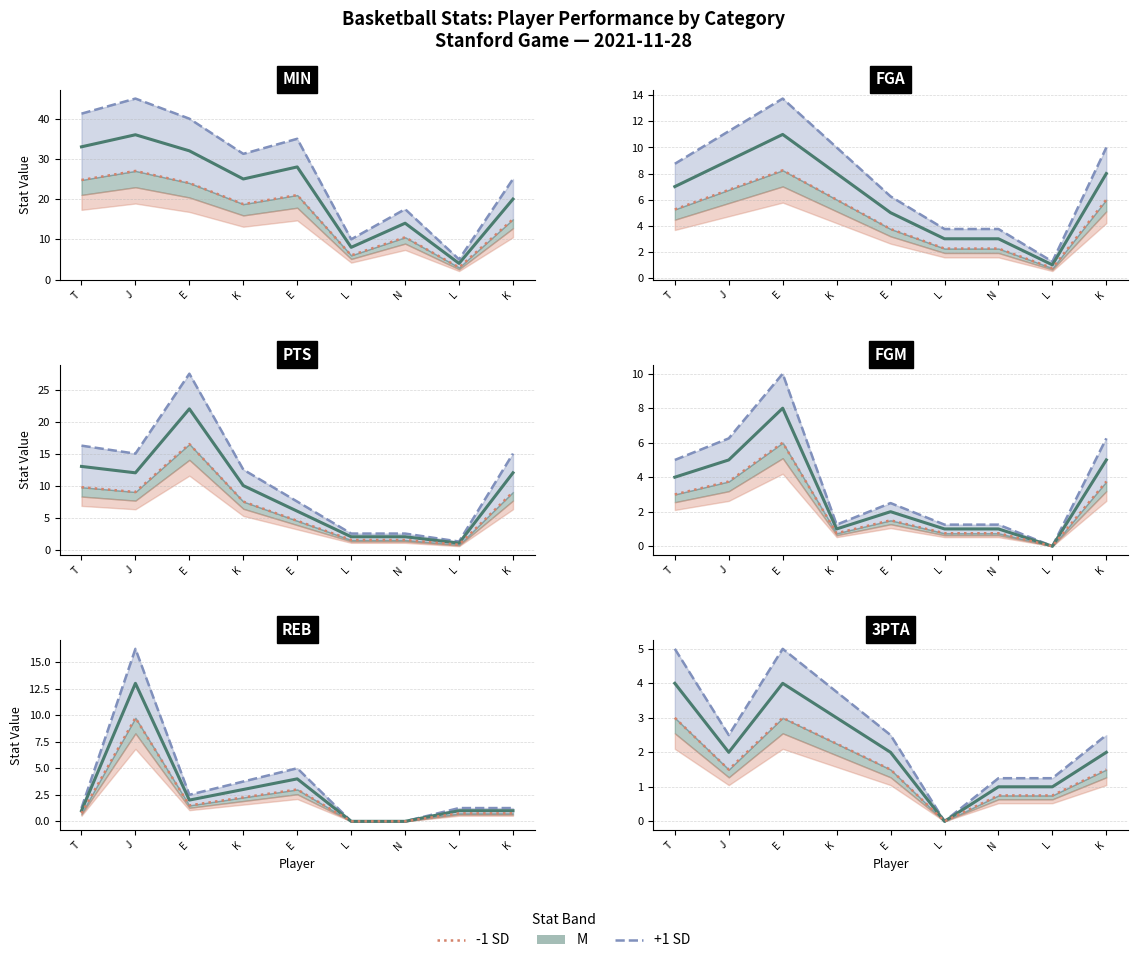

True or false: -1 SD line has a value of 3.0 at T.

True